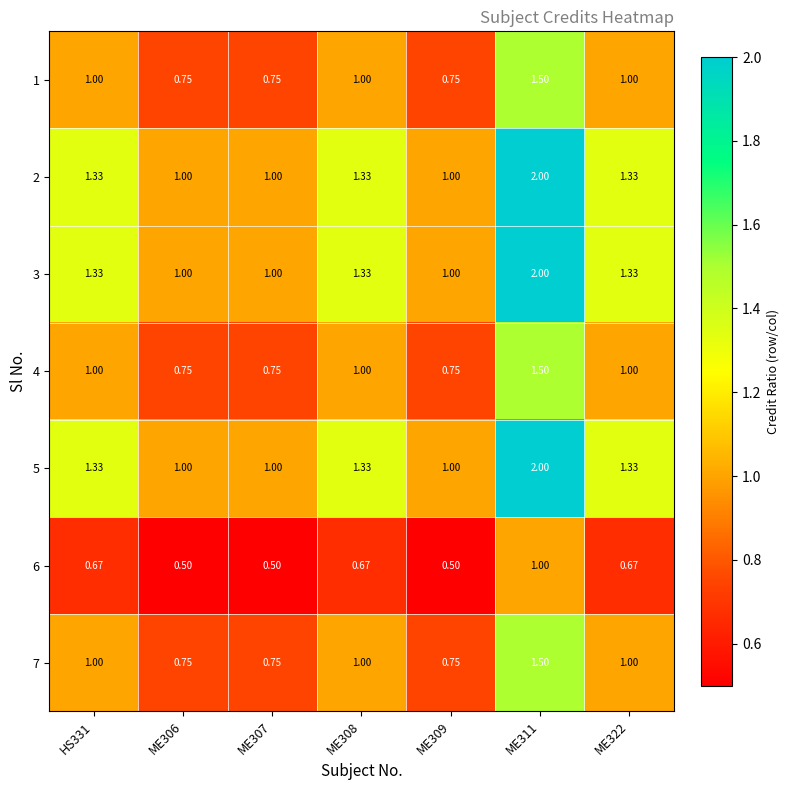

Is the value of 7 at HS331 greater than the value of 2 at ME322?

No